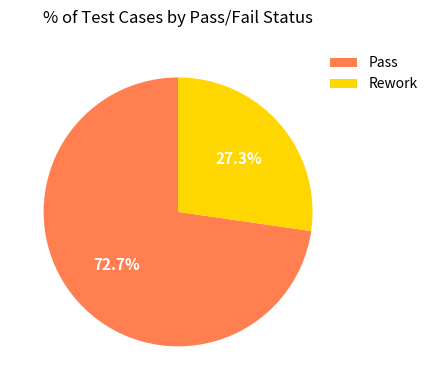

Which slice is the largest?

Pass